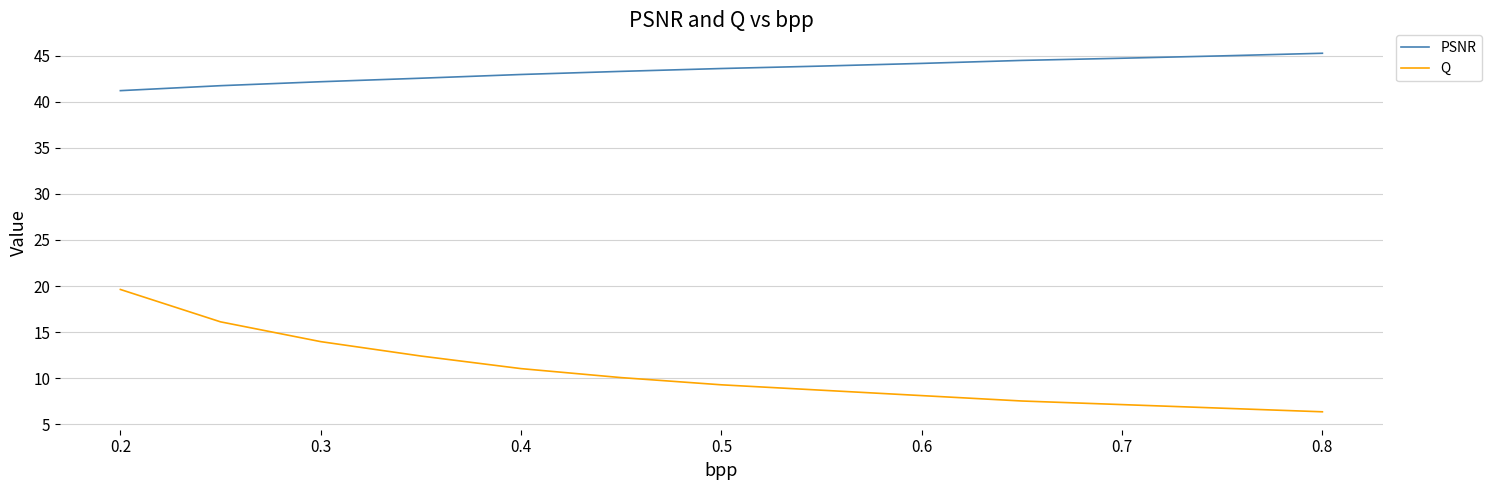

List the series in order of their peak value, lowest first.

Q, PSNR